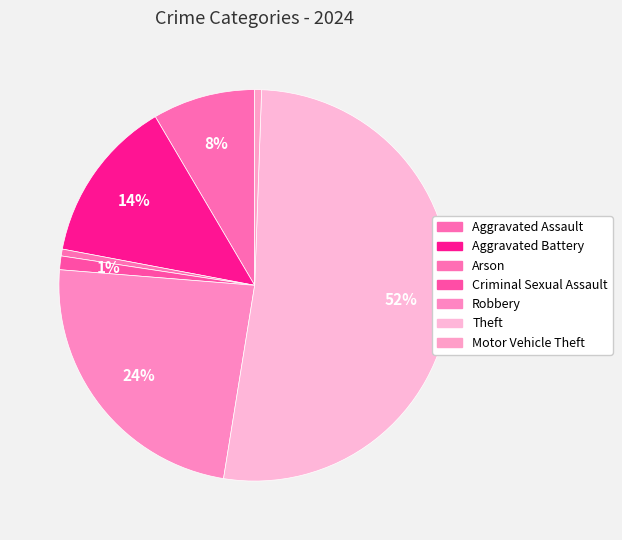

Count the number of slices in the pie.

7